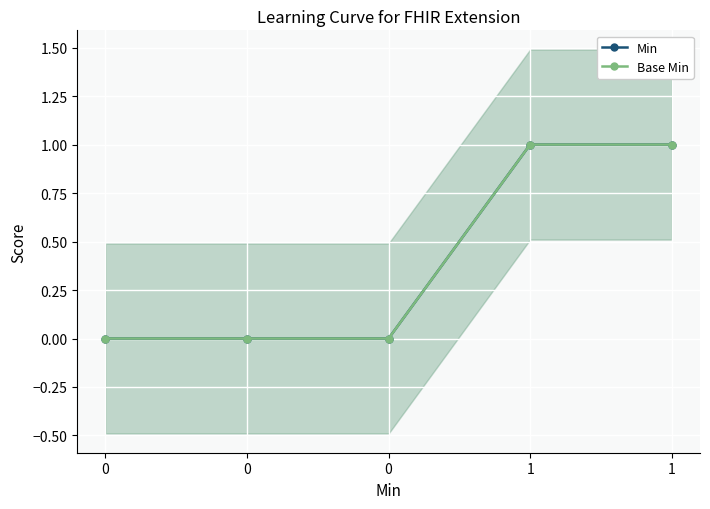

Reading left to right, transcribe all the data shown in this chart.

Min: 0=0	0=0	0=0	1=1	1=1
Base Min: 0=0	0=0	0=0	1=1	1=1